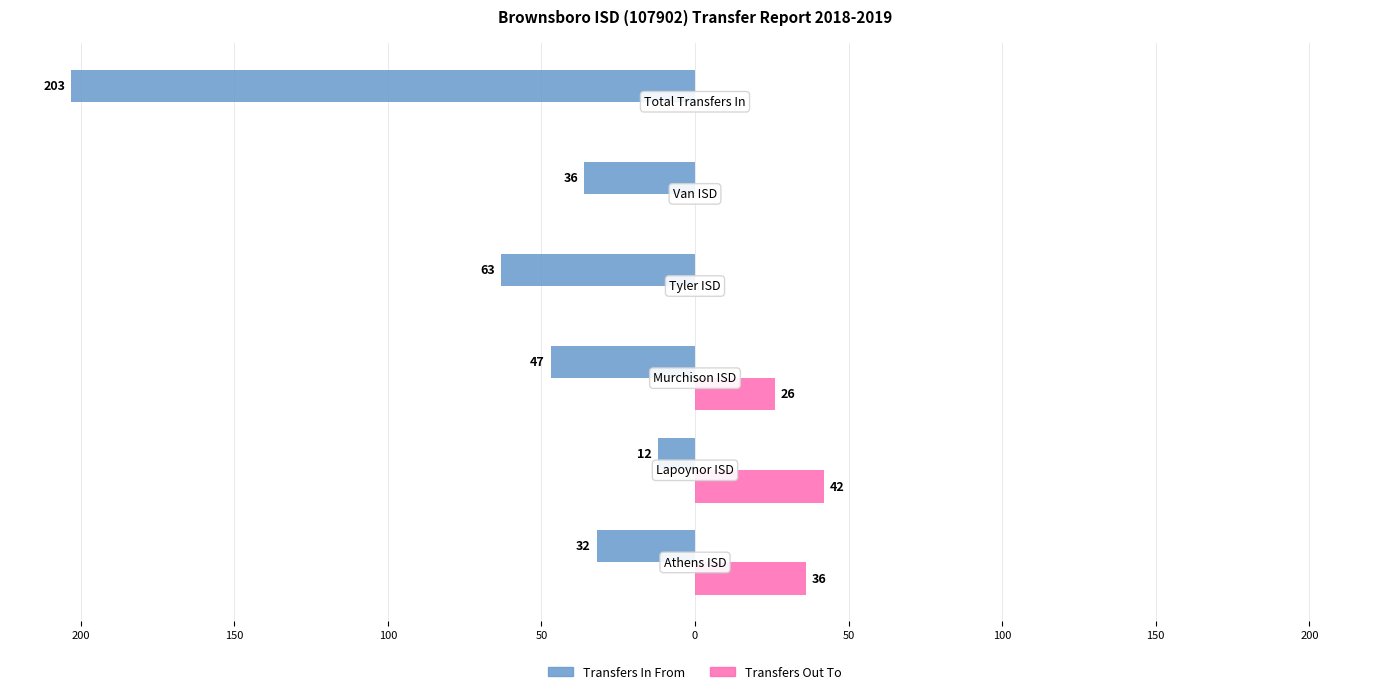

What are all the series names shown in the legend?

Transfers In From, Transfers Out To